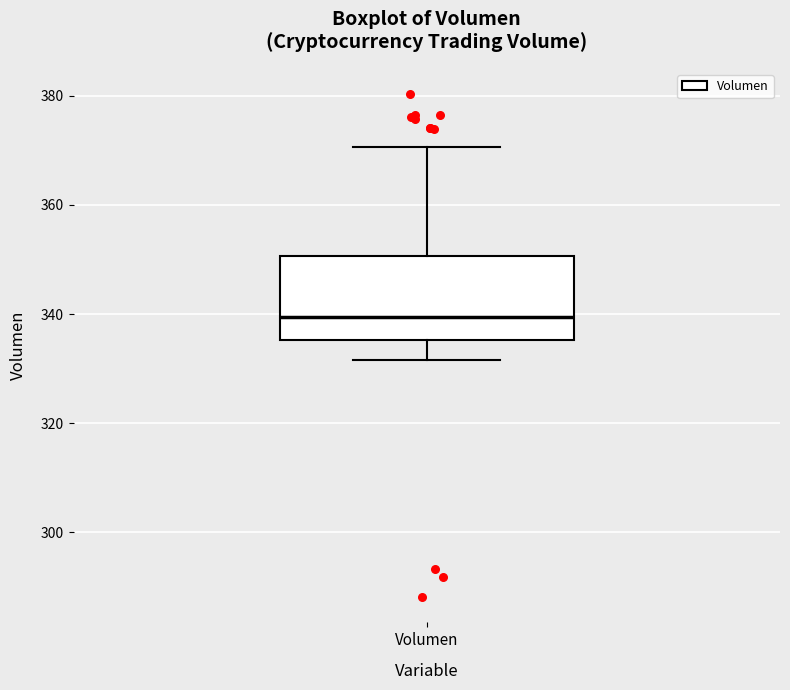

Transcribe this box plot: give where the median line is, the range the box spans, and where the two whiskers end, as read against the y-axis. The values are not printed on the chart, so give them approximately, as read against the axis.

median 340, box 336 to 350, whiskers 332 to 370